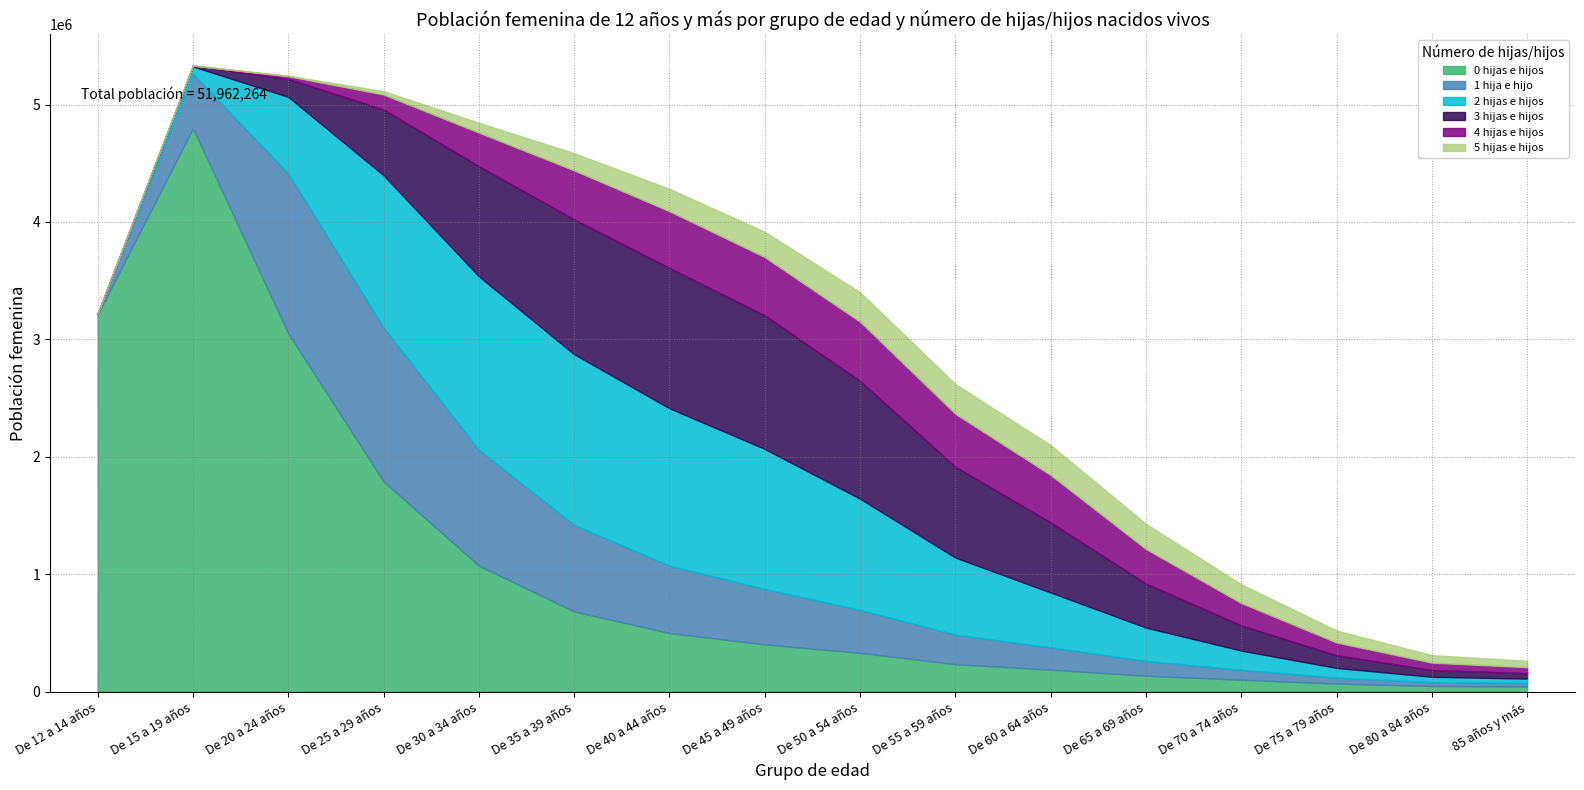

What position from the right is De 15 a 19 años?

15